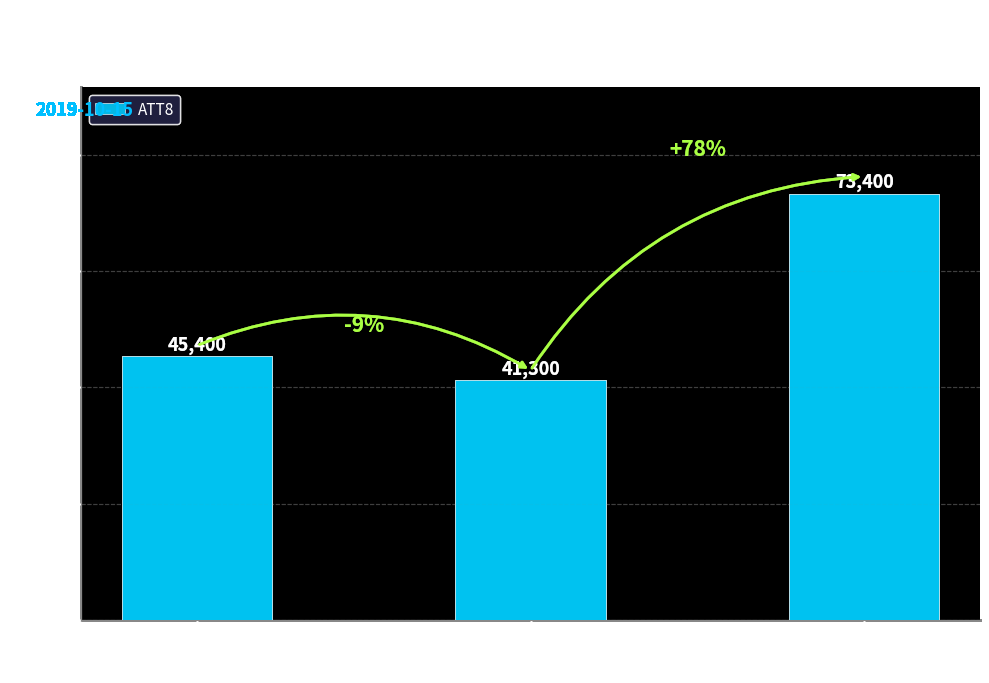

Rank the categories by value from highest to lowest.

Hour 17, Hour 0, Hour 12